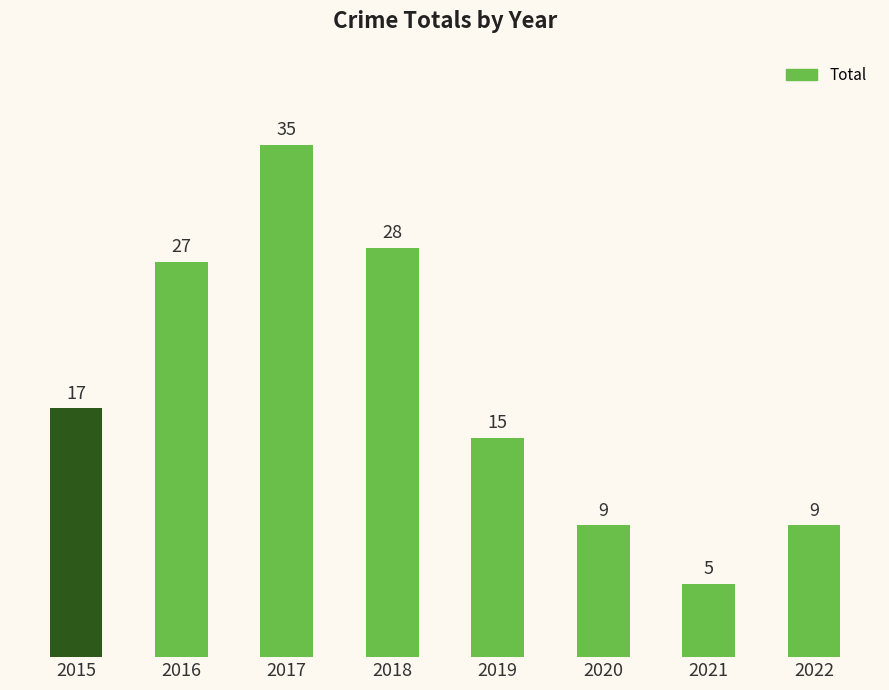

What is the difference between the values at 2021 and 2015?

12